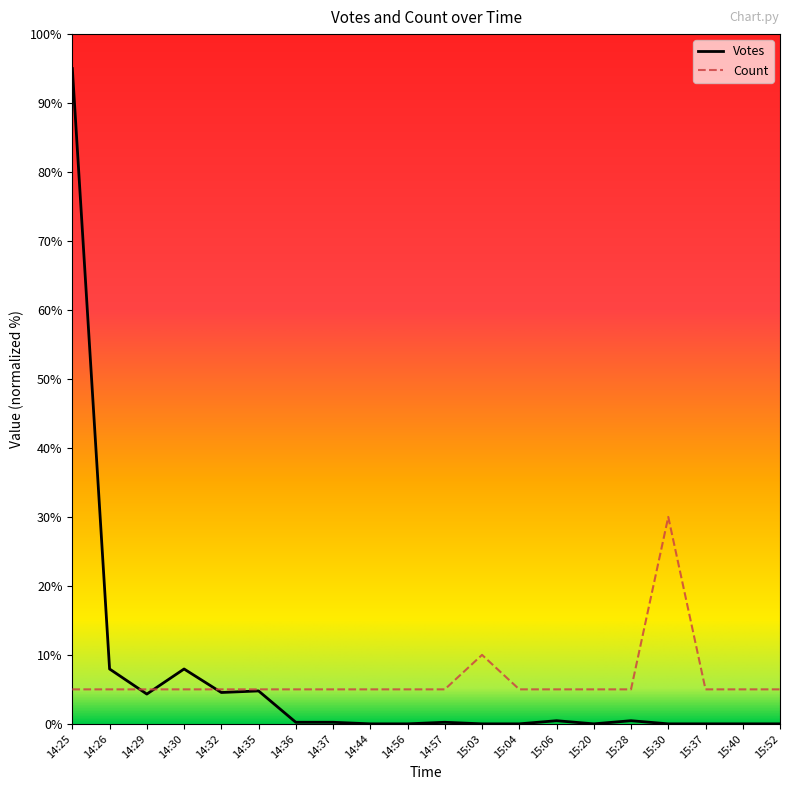

Which series ends up on top after the final intersection of Votes and Count?

Count